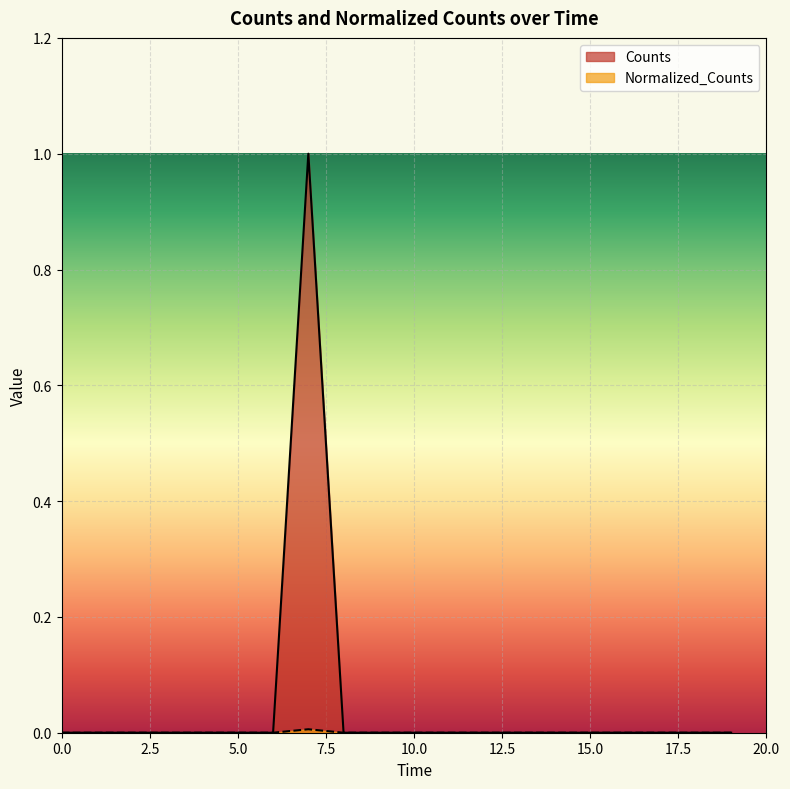

How many interior local peaks does the Normalized_Counts series have?

1